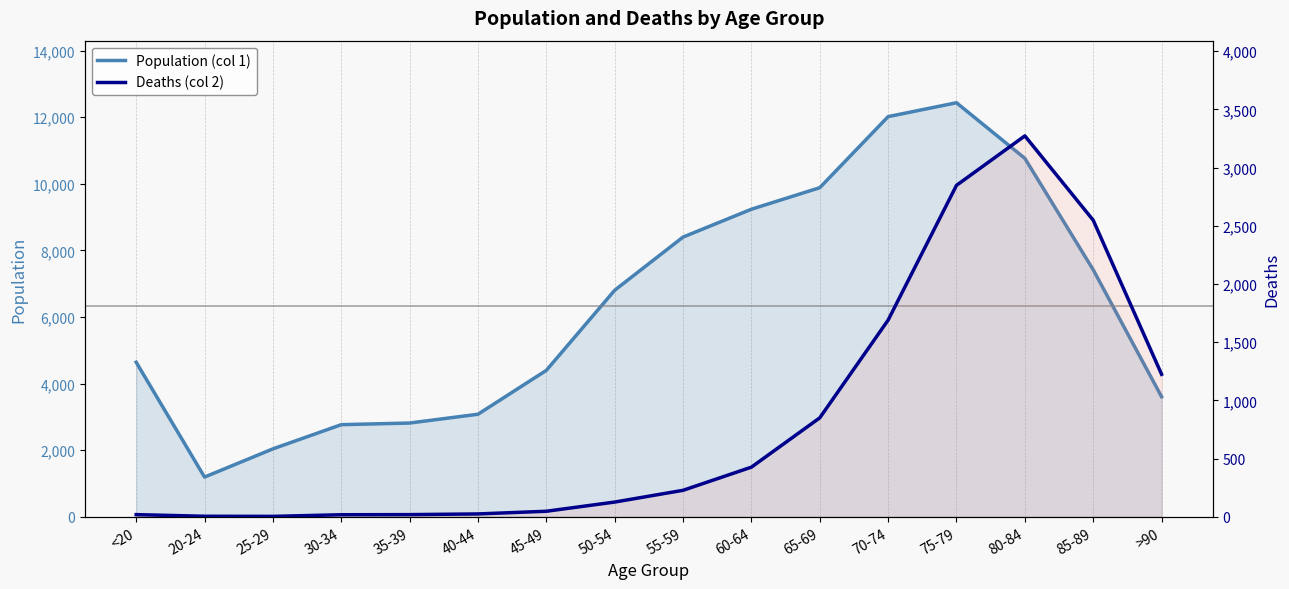

What is the label of the 12th point from the right?

35-39